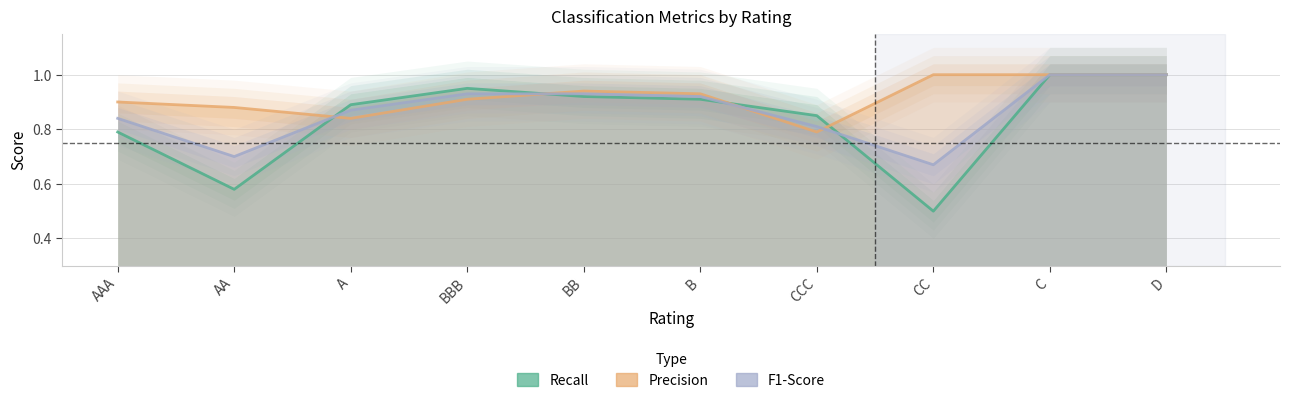

What is the sum of the F1-Score values at B and AAA?

1.8